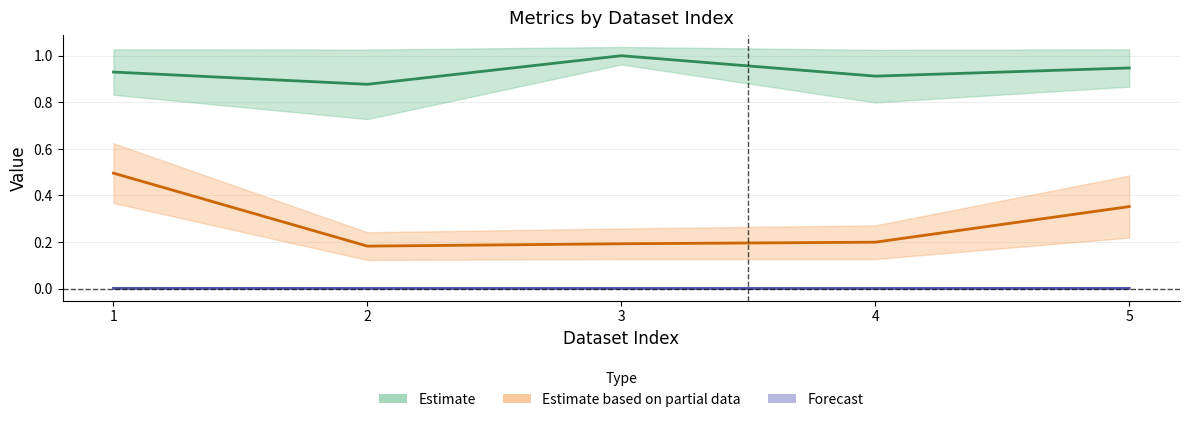

Reading left to right, transcribe all the data shown in this chart.

acc_mf: 1=0.9	2=0.9	3=1.0	4=0.9	5=0.9
mf_fit_time: 1=0.5	2=0.2	3=0.2	4=0.2	5=0.4
mf_pred_time: 1=0.0	2=0.0	3=0.0	4=0.0	5=0.0